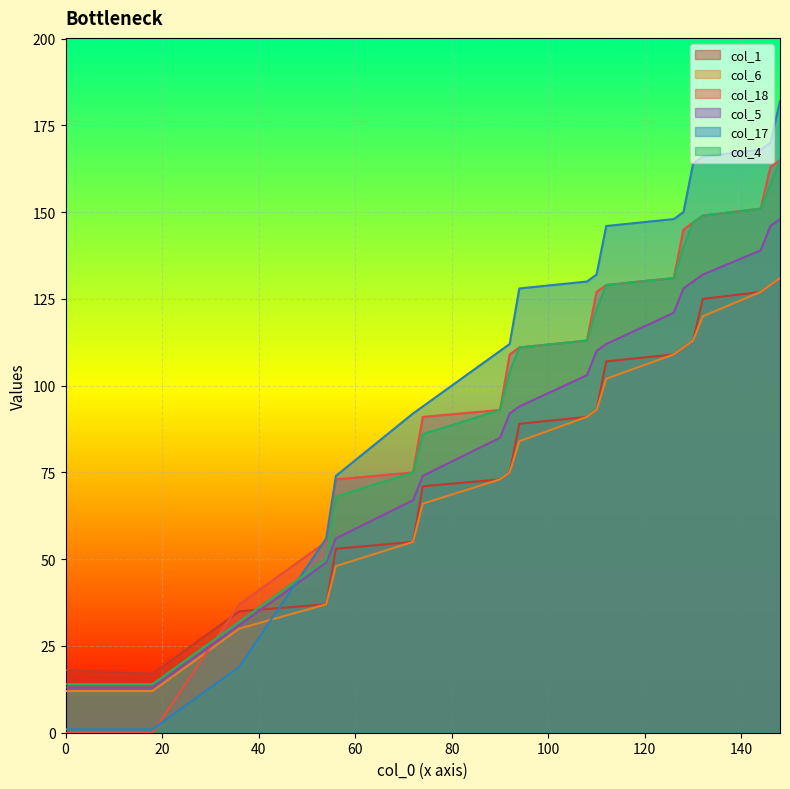

The value of col_1 at 144 is 127. True or false?

True